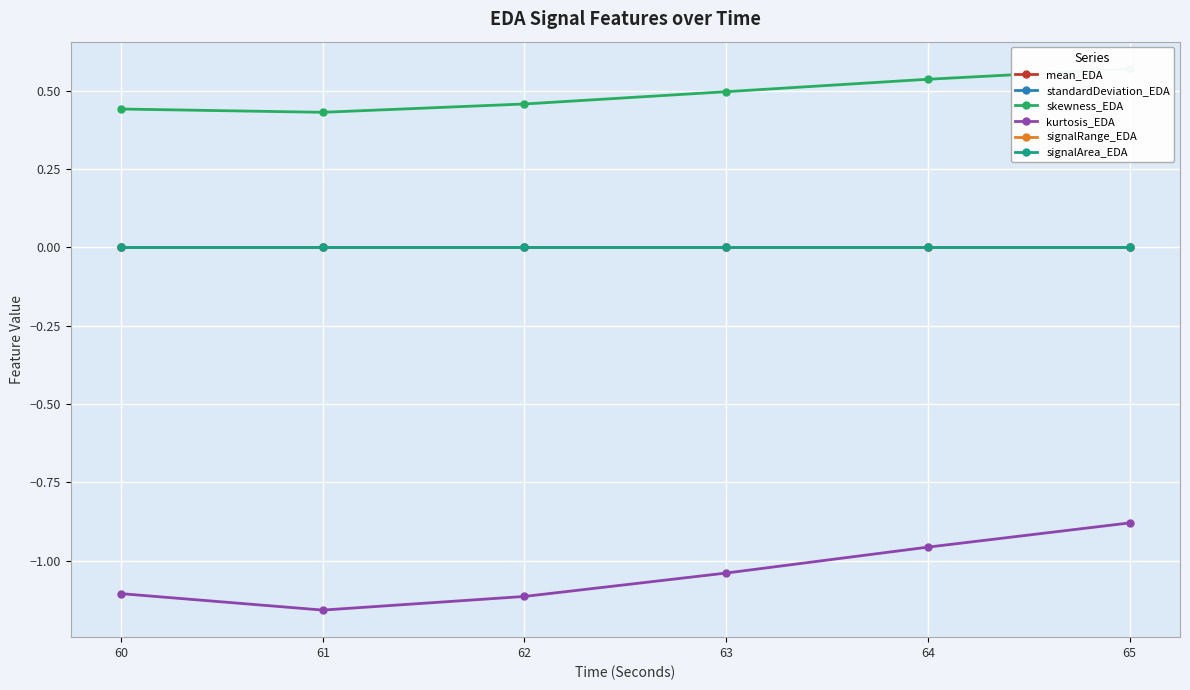

How many series are shown in this chart?

6